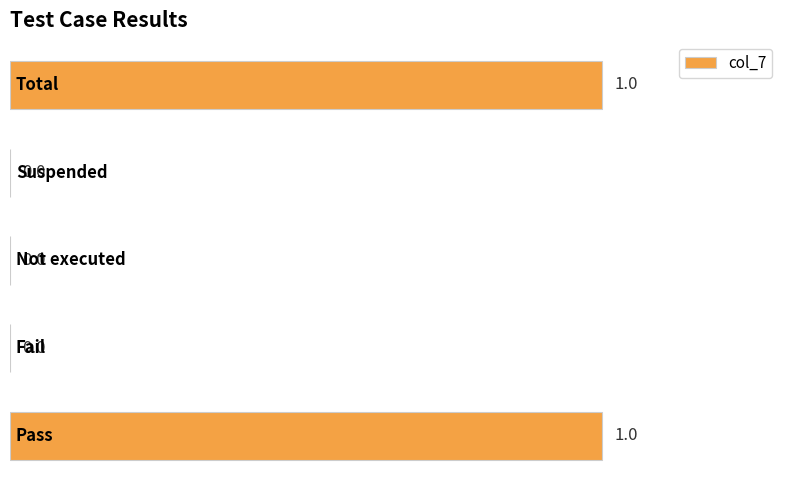

How many values are between 0 and 1?

5